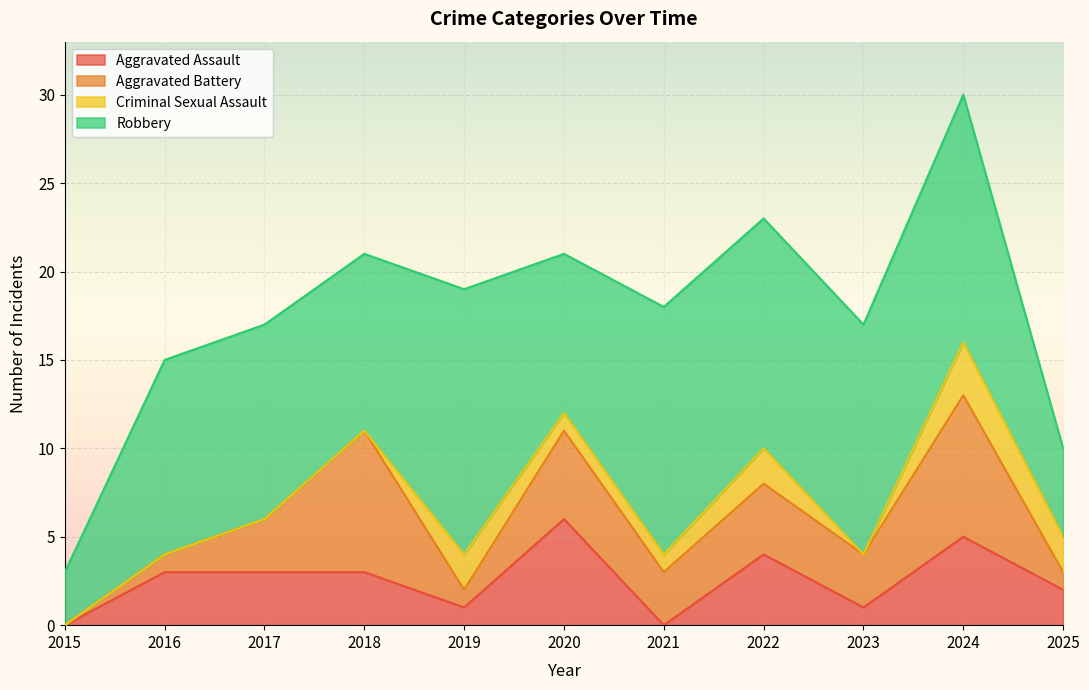

True or false: Criminal Sexual Assault and Aggravated Assault cross at least once.

True